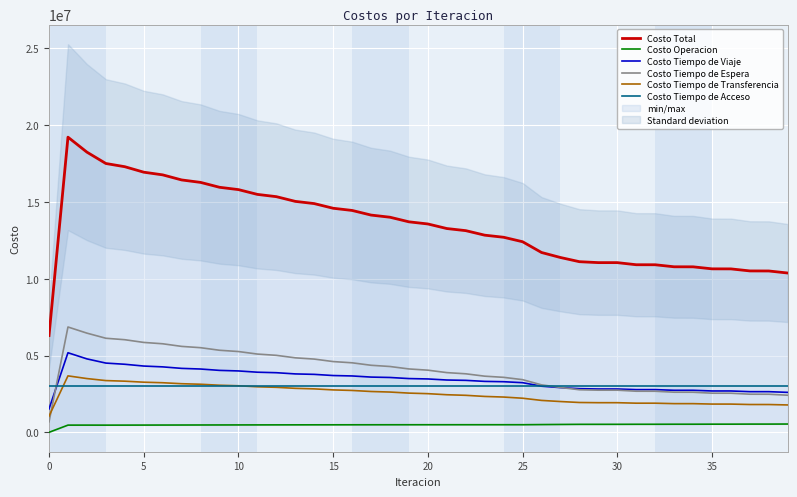

True or false: Costo Total has more than 0 interior local peaks.

True